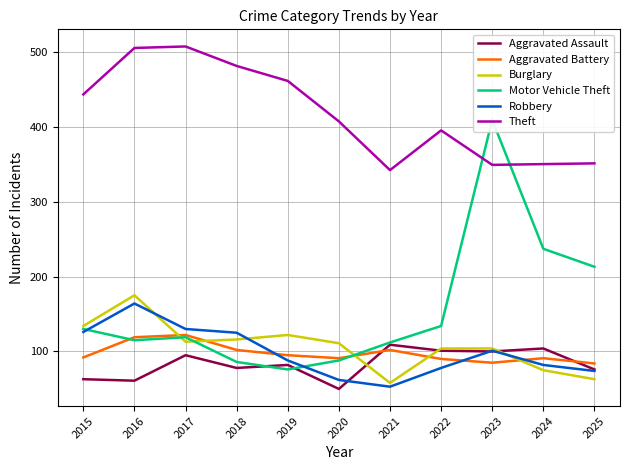

What is the value of the Aggravated Battery point at the 2nd from the left?

119